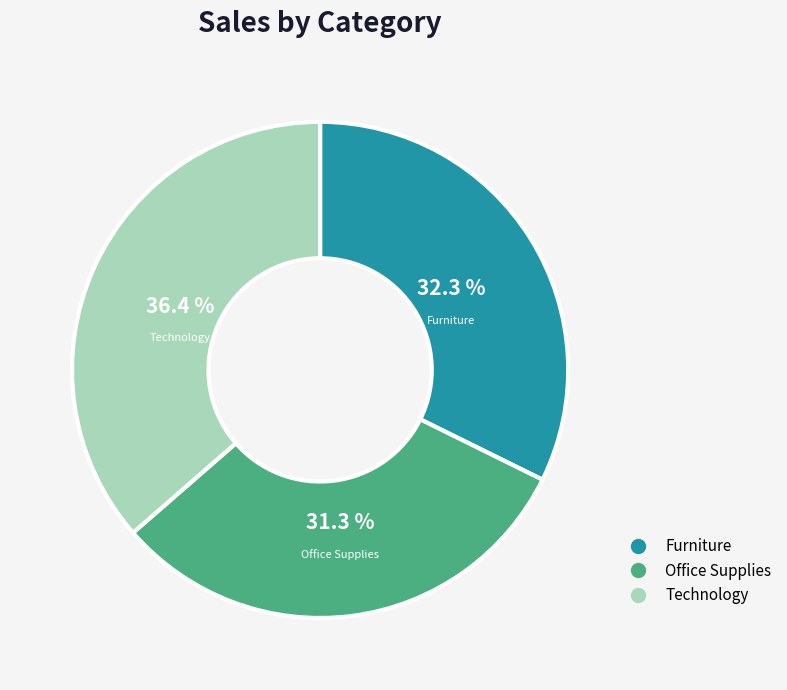

Which slice is the smallest?

Office Supplies